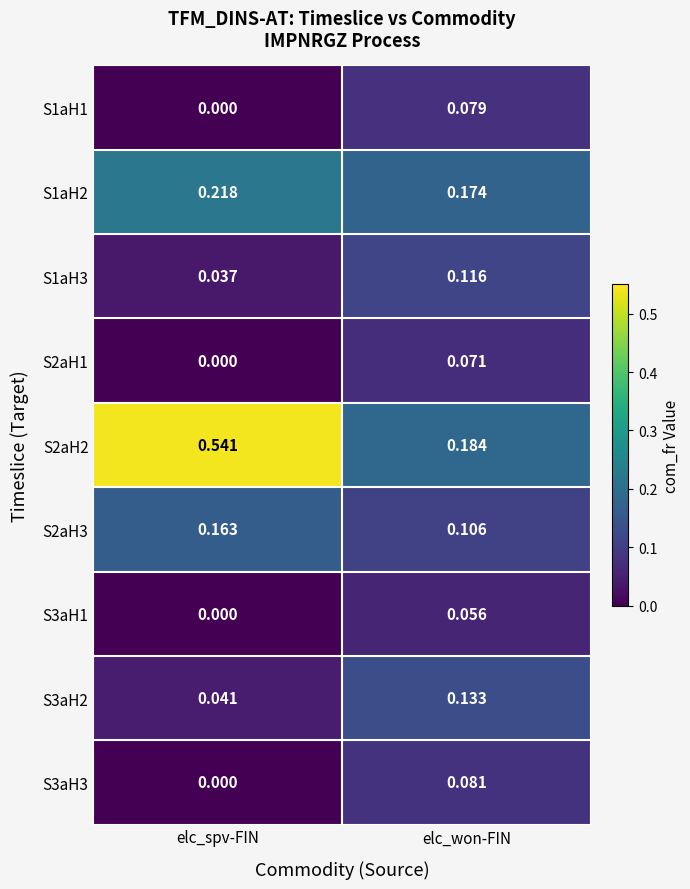

Which category has the lowest value in the S3aH3 series?

elc_spv-FIN